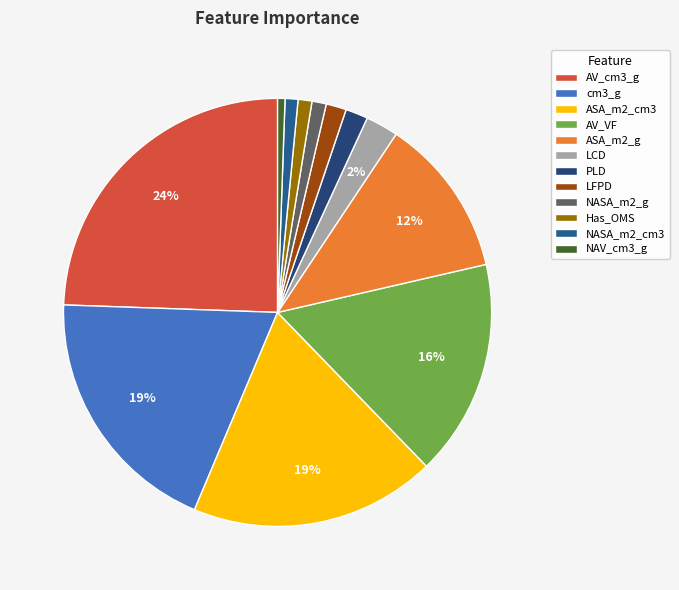

What portion of the pie excludes AV_VF?

83.6%